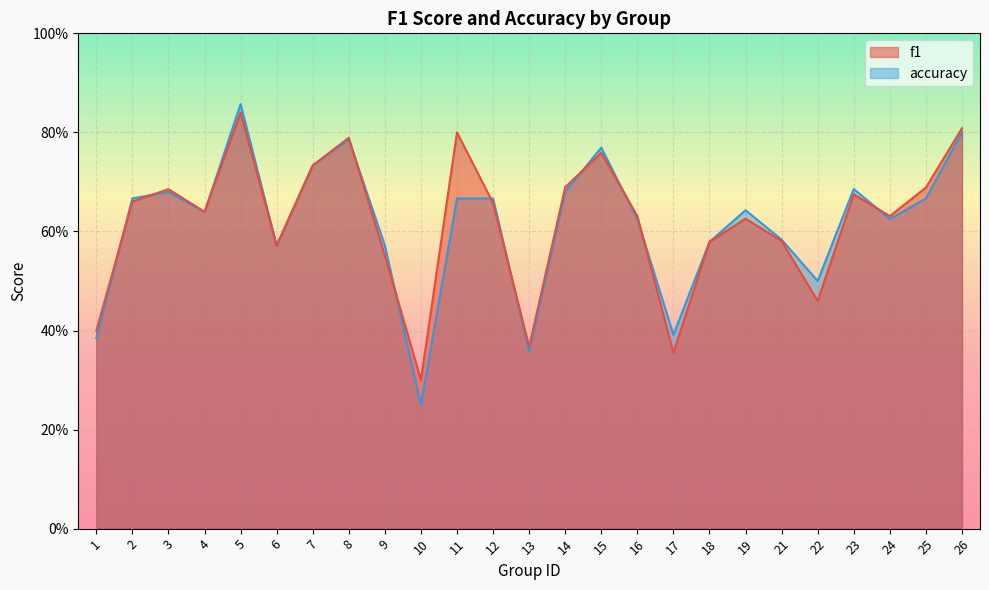

At 21, list the series in order from largest to smallest.

accuracy, f1